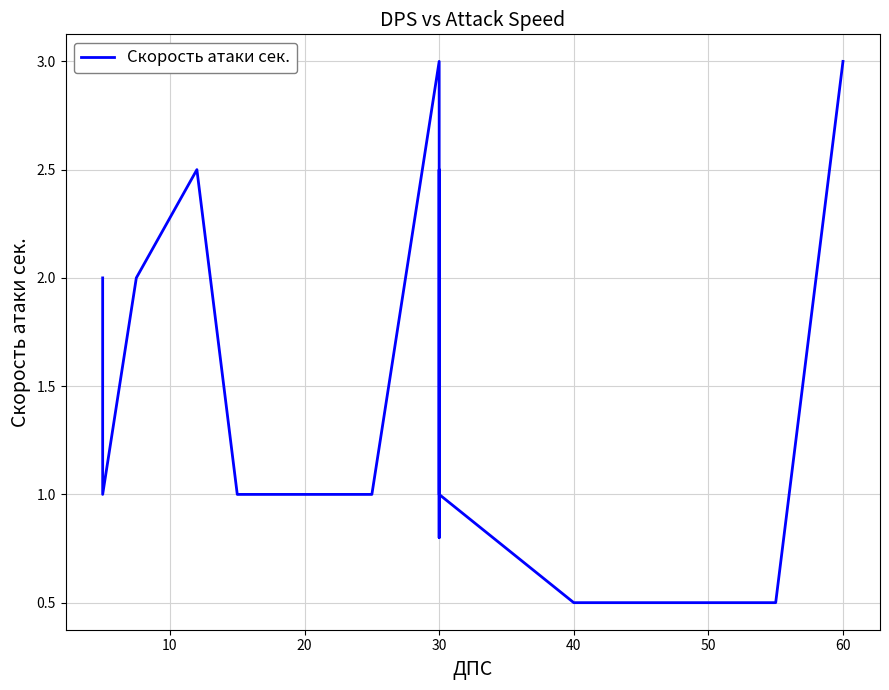

Does the chart have visible grid lines?

Yes